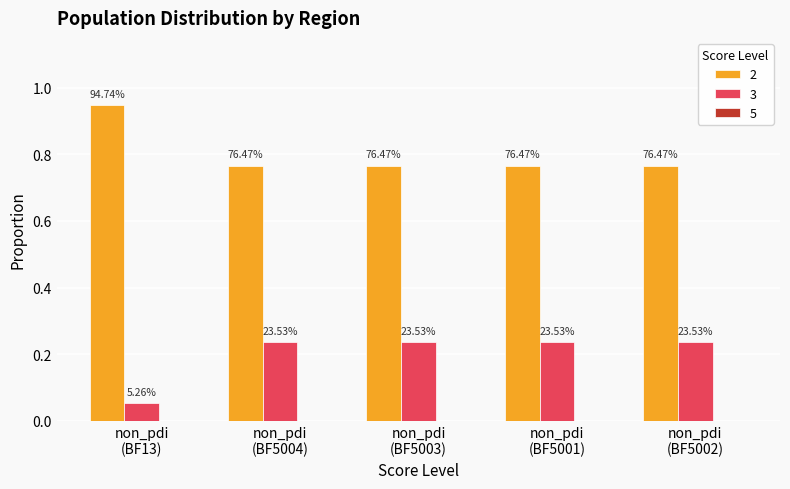

How many groups of bars are there?

5